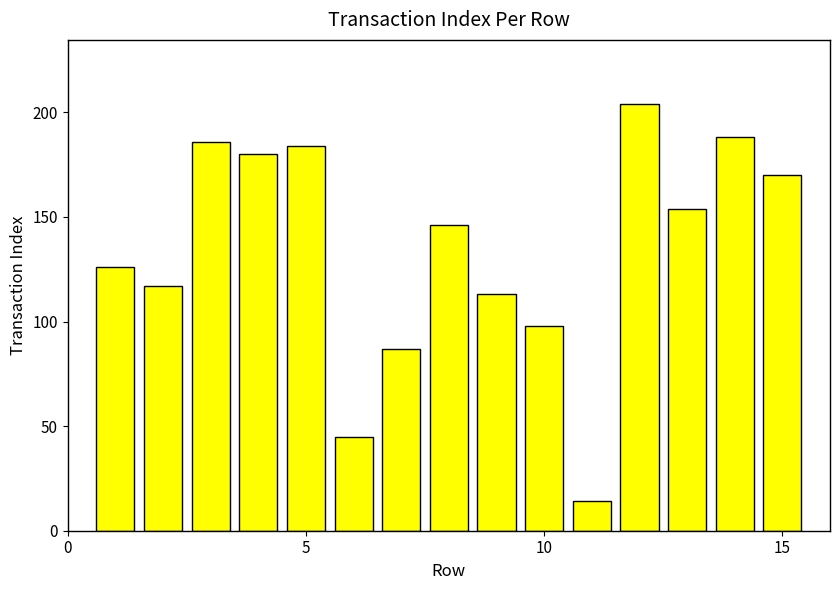

What is the sum of all values?

2012